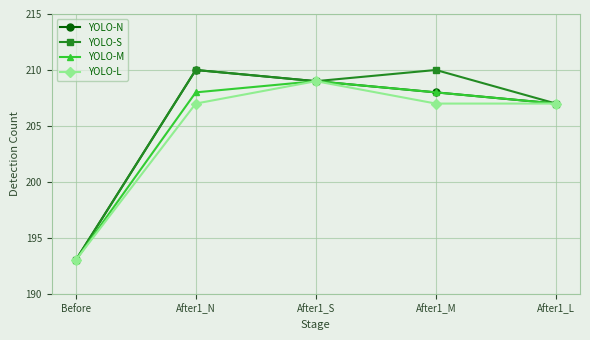

What is the value of the YOLO-L point at the 2nd from the left?

207